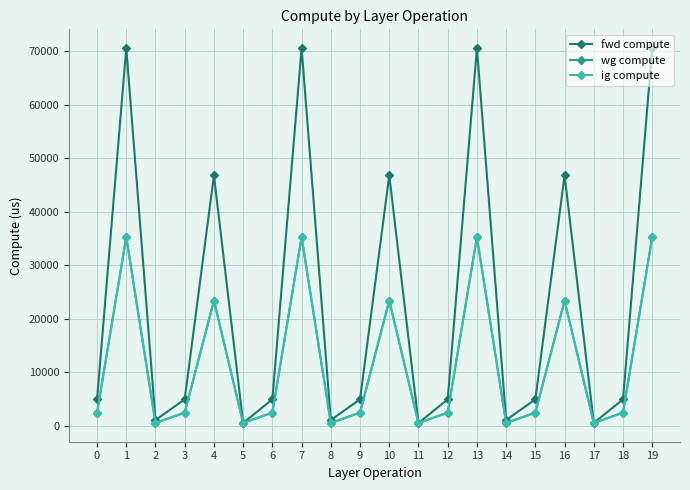

Is it true that ig compute equals 35275.7 at 7?

True